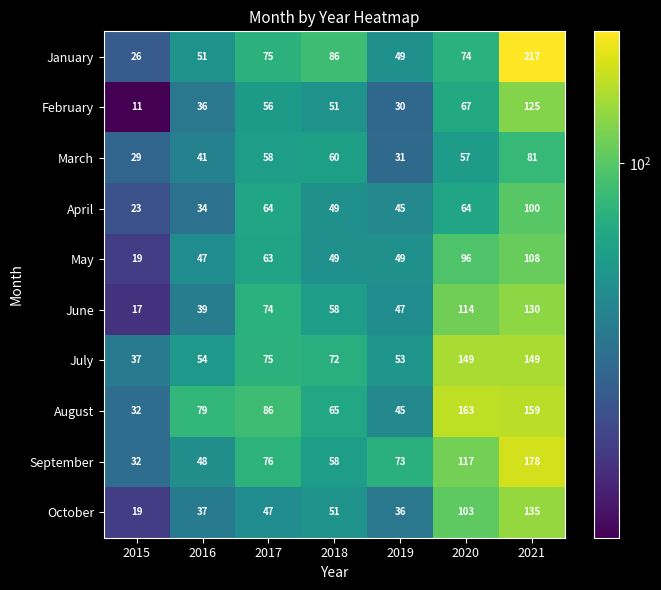

What is the approximate value of August at 2020, to the nearest 10?

160